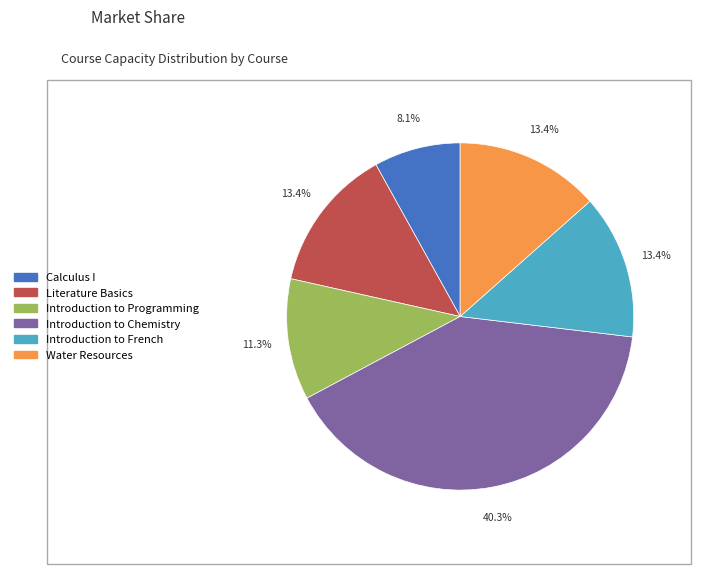

Combined, do Introduction to Chemistry and Introduction to Programming account for over 50%?

Yes